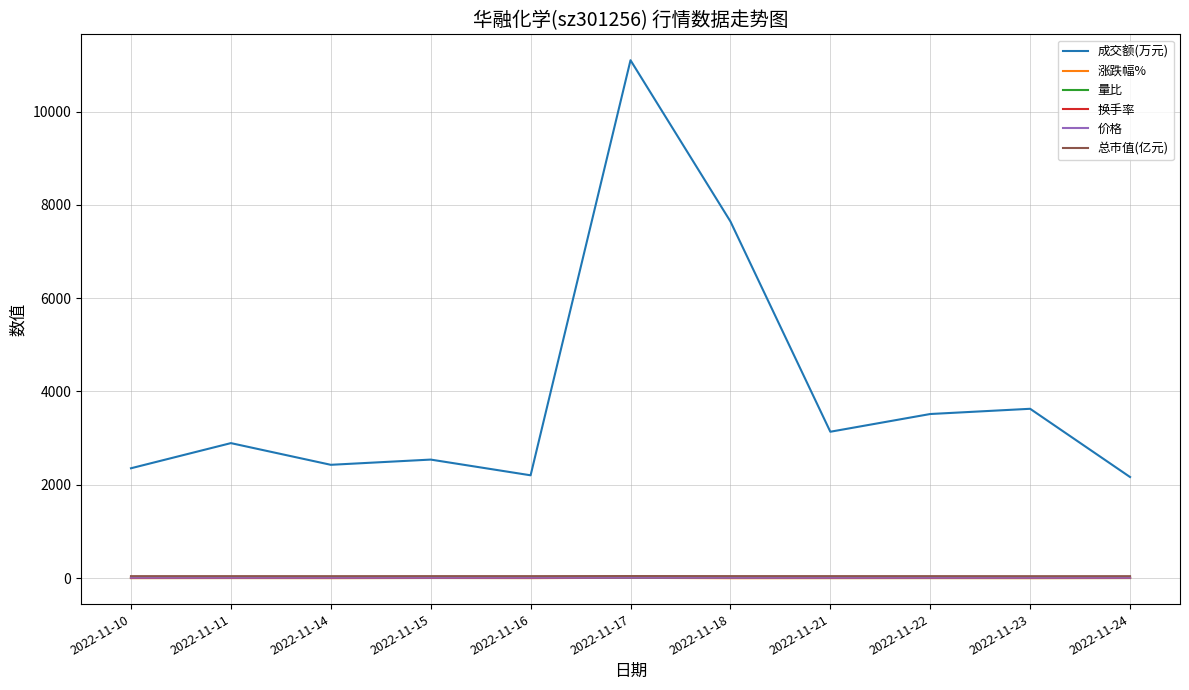

True or false: 涨跌幅% and 总市值(亿元) intersect in this chart.

False